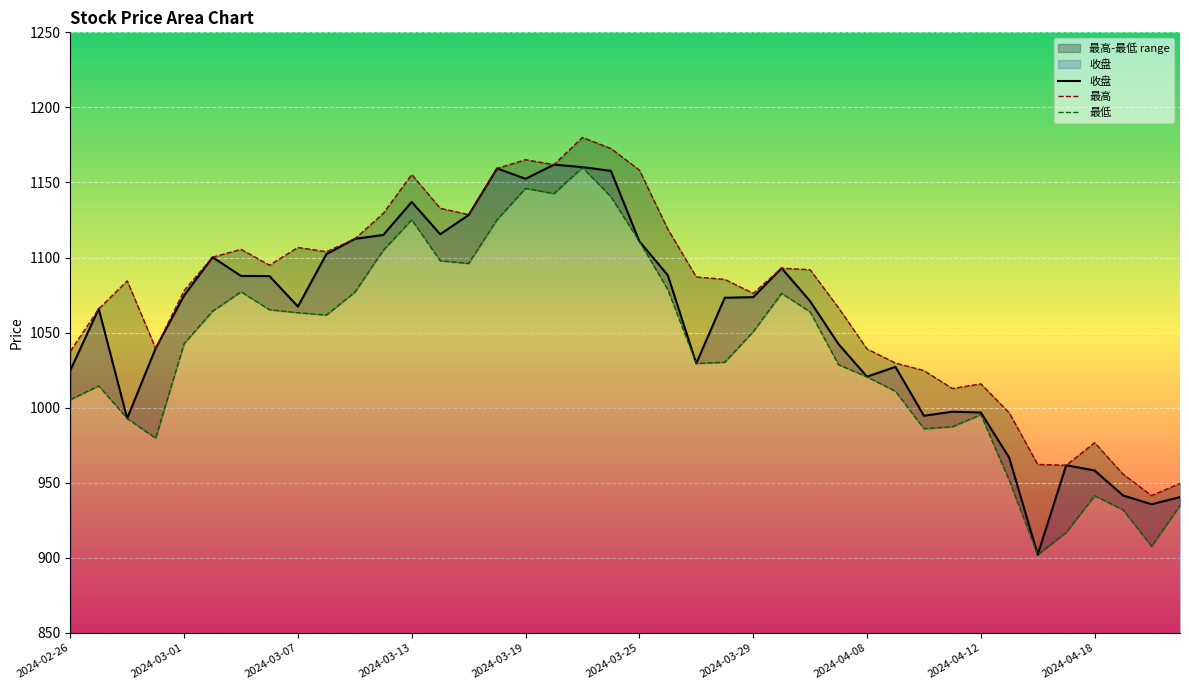

What position from the right is 2024-04-17?

5